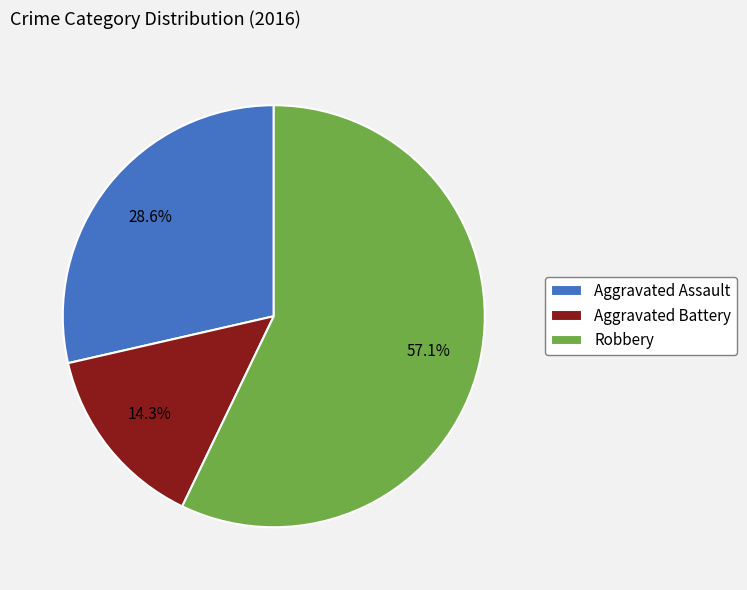

To the nearest percent, what is the average slice percentage?

33%